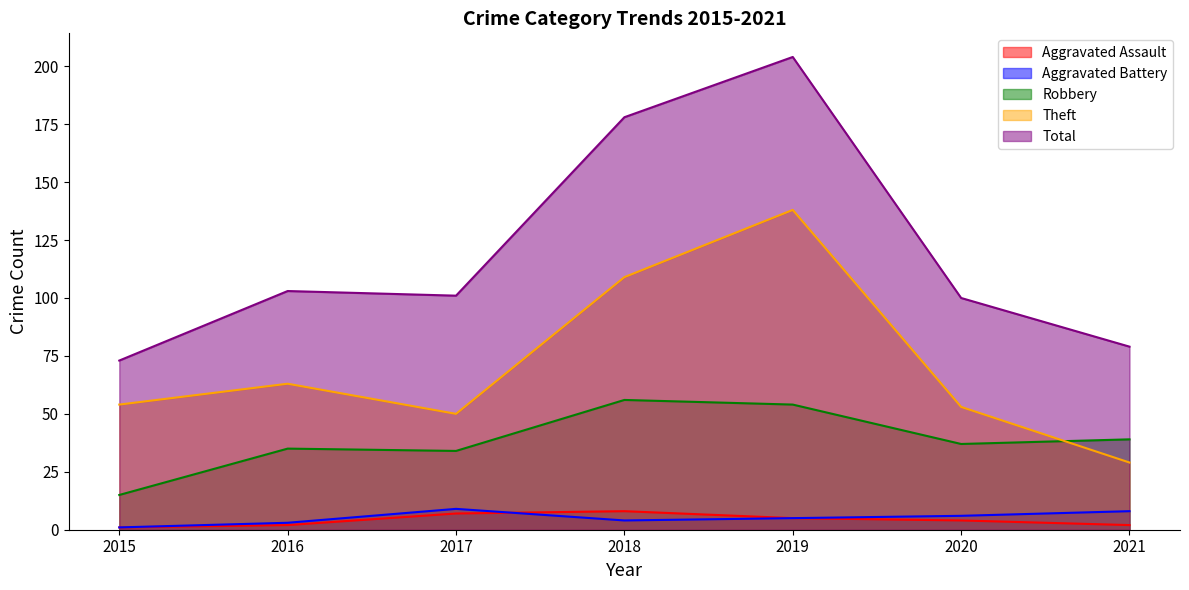

Reading left to right, transcribe all the data shown in this chart.

Aggravated Assault: 1	2	7	8	5	4	2
Aggravated Battery: 1	3	9	4	5	6	8
Robbery: 15	35	34	56	54	37	39
Theft: 54	63	50	109	138	53	29
Total: 73	103	101	178	204	100	79